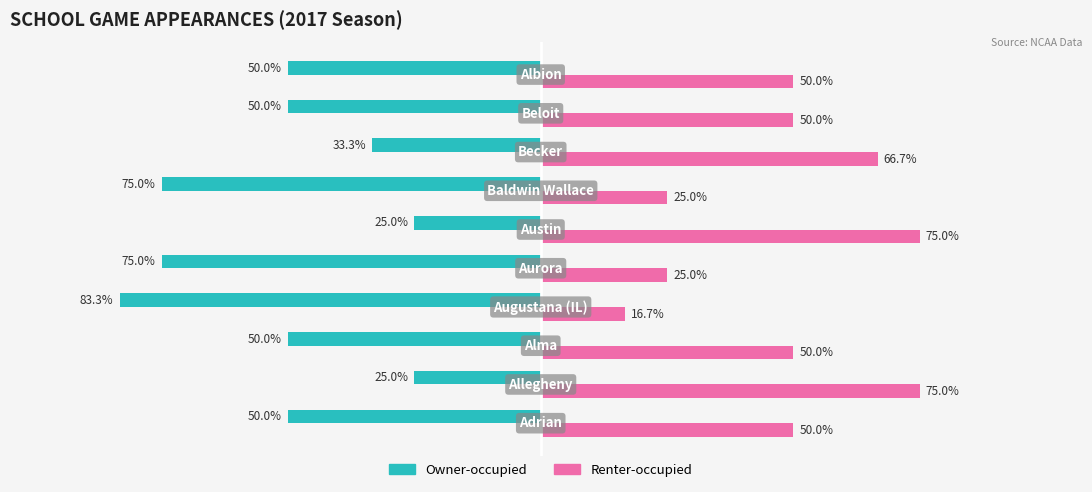

Which series has the largest total across all categories?

Renter-occupied